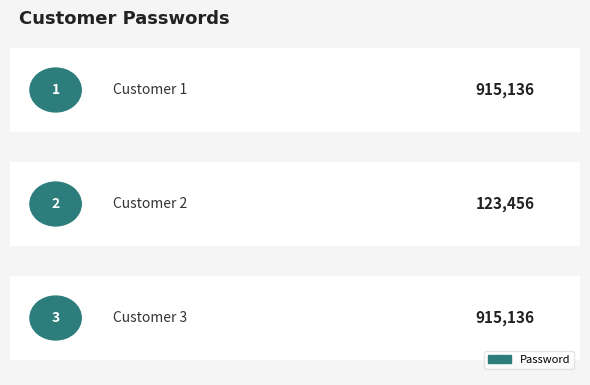

What is the difference between the maximum and minimum values?

791680